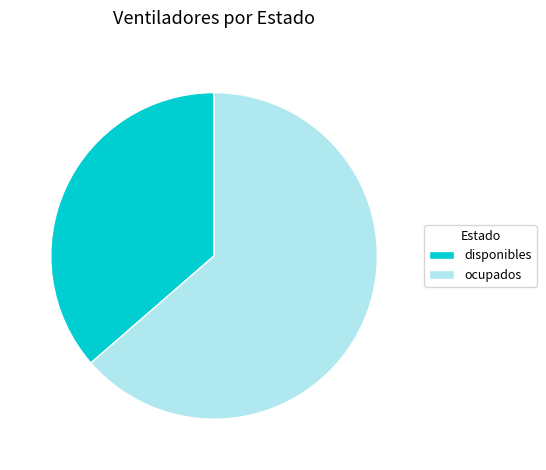

Is the sum of disponibles and ocupados greater than half?

Yes